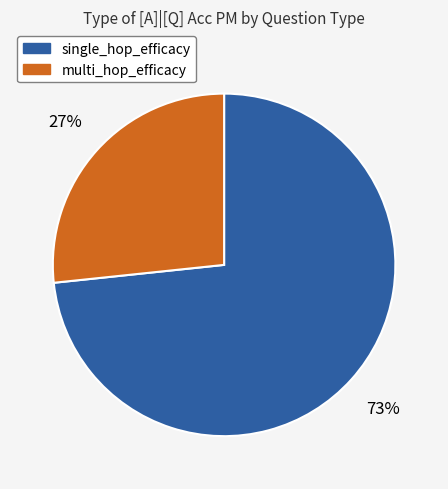

Is it true that single_hop_efficacy is 51% of the pie?

False